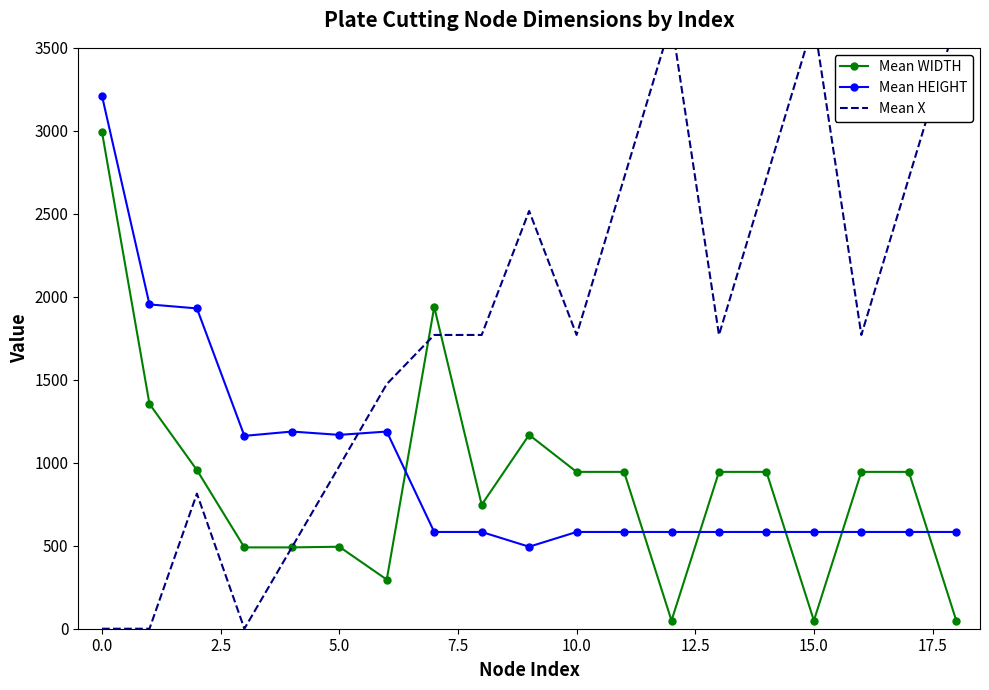

What is the maximum value shown in the chart?

3660.0